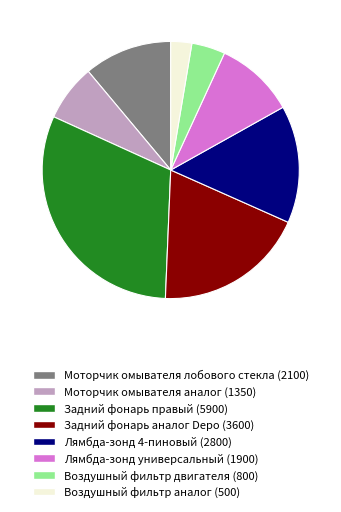

Does Воздушный фильтр аналог (500) represent more than half of the total?

No